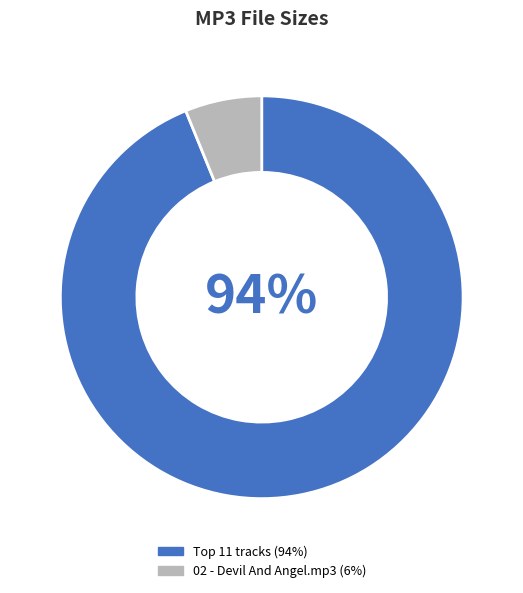

To the nearest percent, what is the difference between the largest and smallest slice percentages?

88%